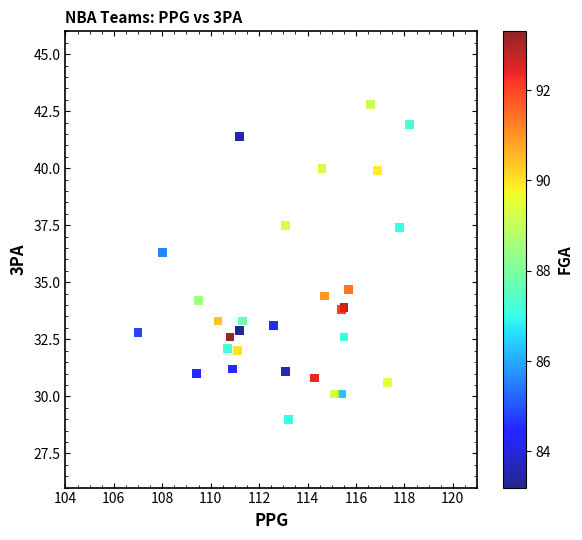

What Y value in the scatter plot is closest to 35?

34.7